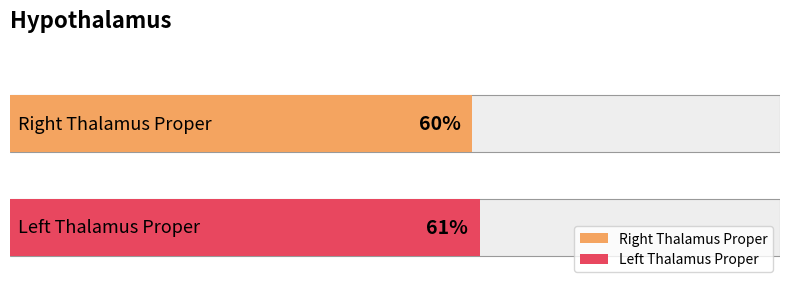

What is the average value?

60